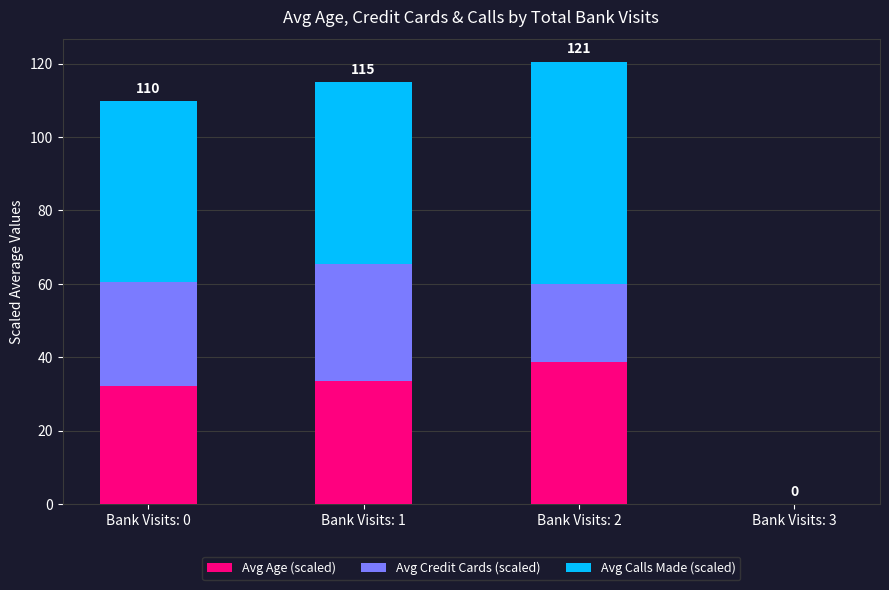

How many series are shown in this chart?

3